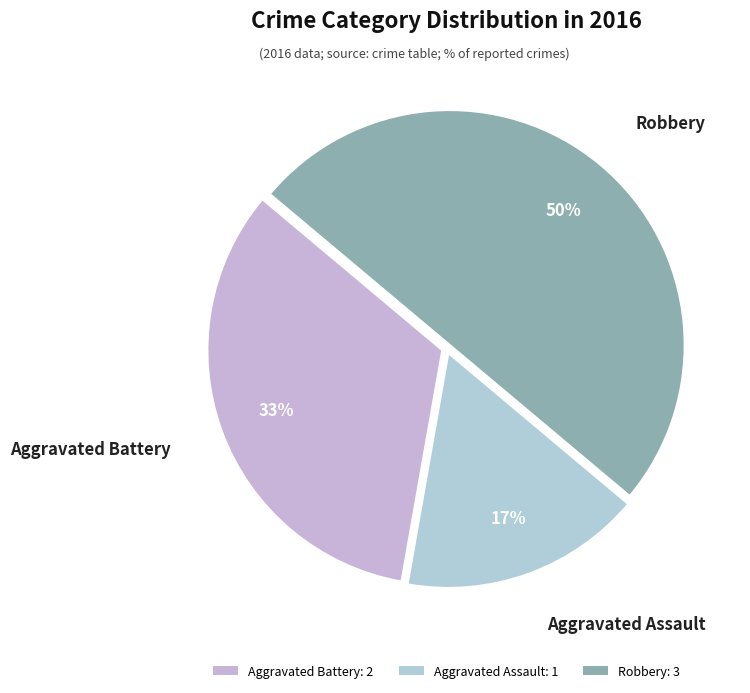

Which slice is the largest?

Robbery